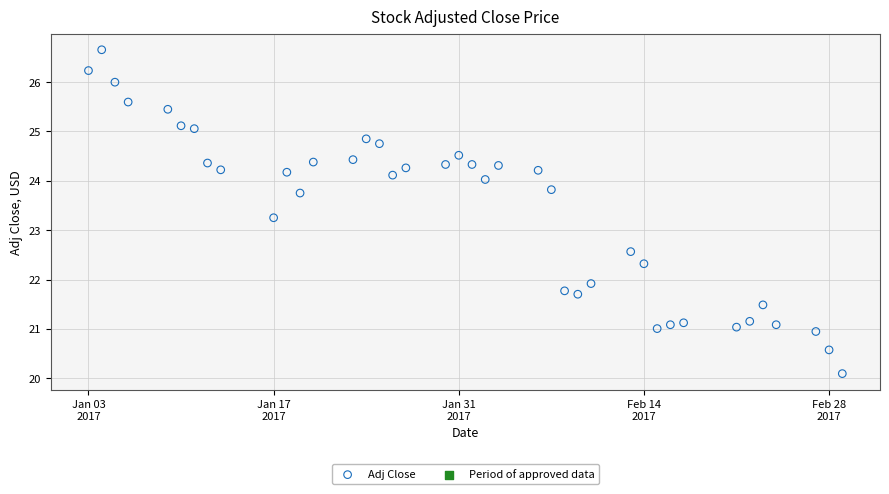

What is the range of X values (max minus min)?

57.0